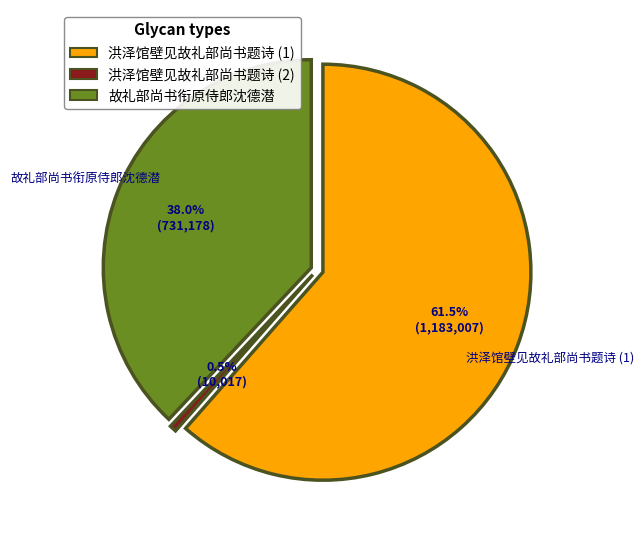

Does any single category account for the majority?

Yes